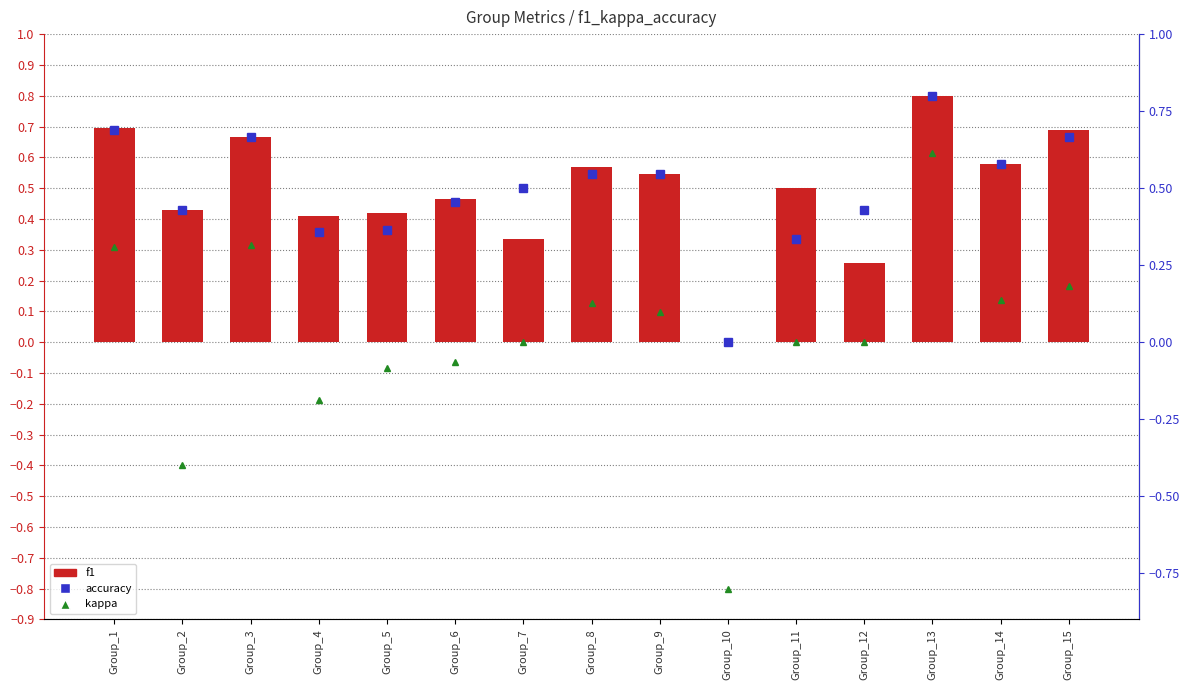

Does the chart contain any negative values?

No